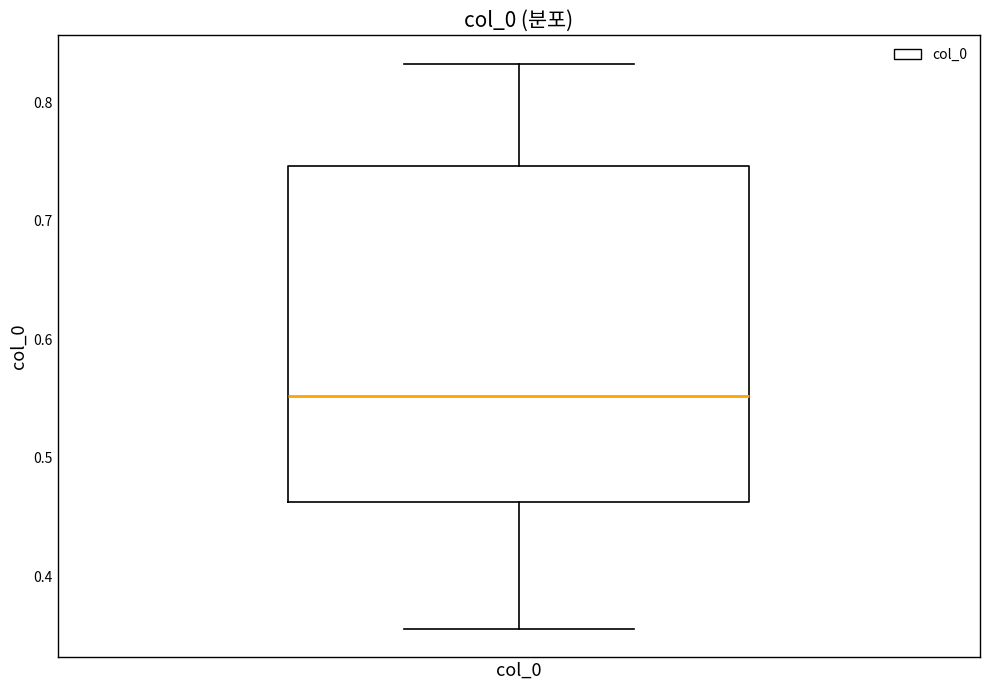

Transcribe this box plot: give where the median line is, the range the box spans, and where the two whiskers end, as read against the y-axis. The values are not printed on the chart, so give them approximately, as read against the axis.

median 0.55, box 0.46 to 0.75, whiskers 0.36 to 0.83